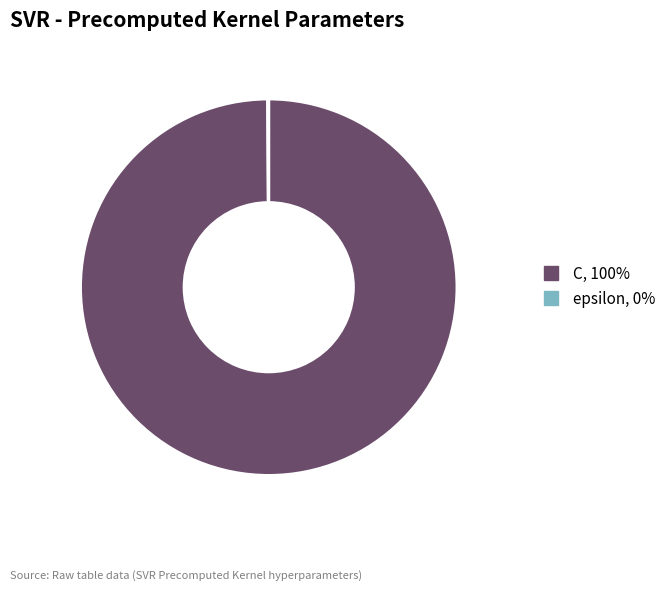

Is there a majority slice in this chart?

Yes